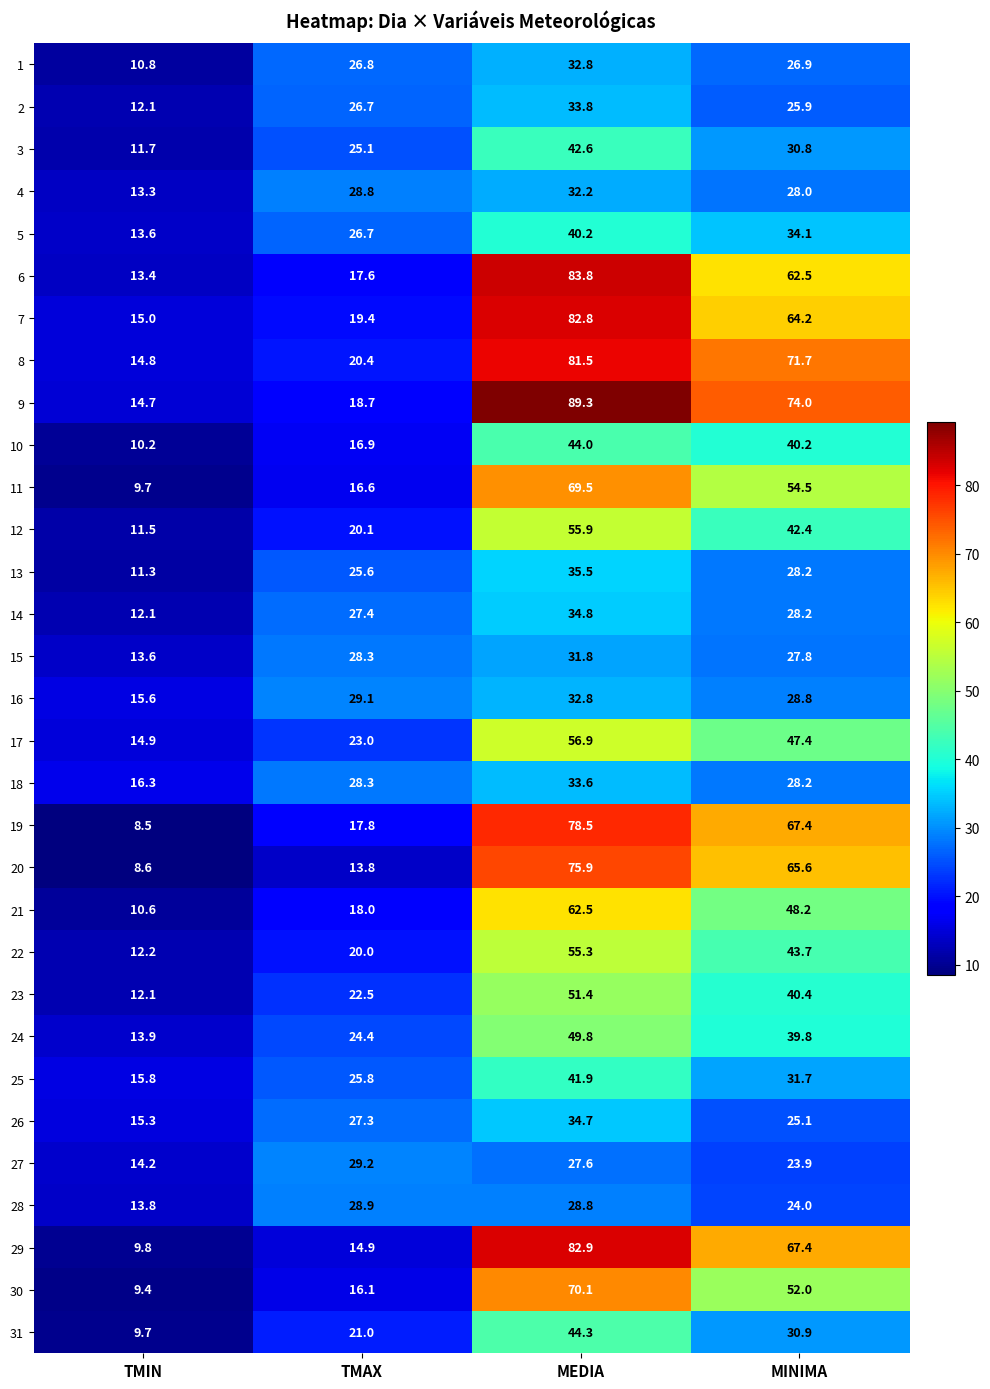

At which label does 19 reach its minimum?

TMIN